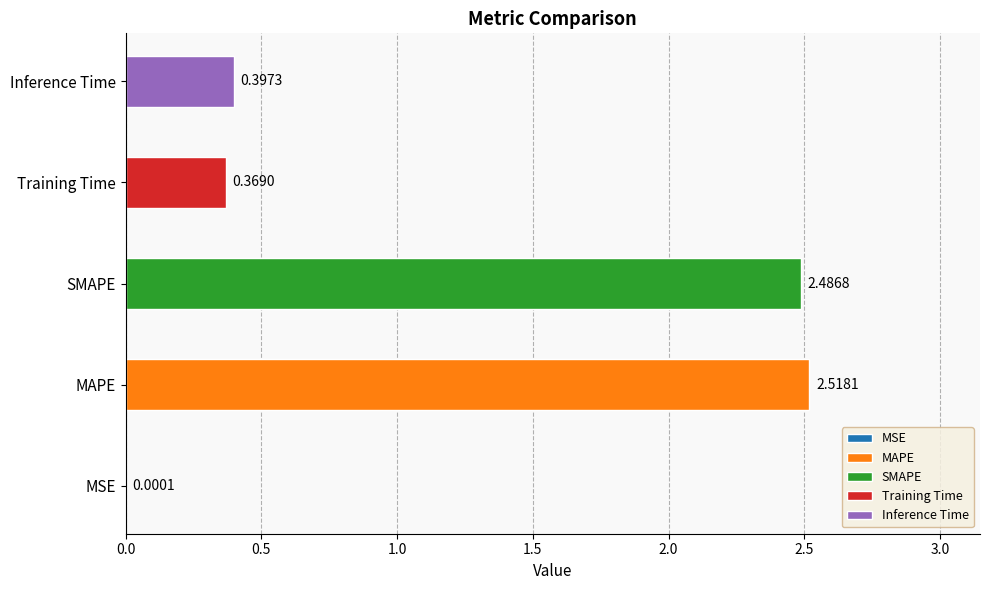

What is the change in value from SMAPE to Inference Time?

-2.1